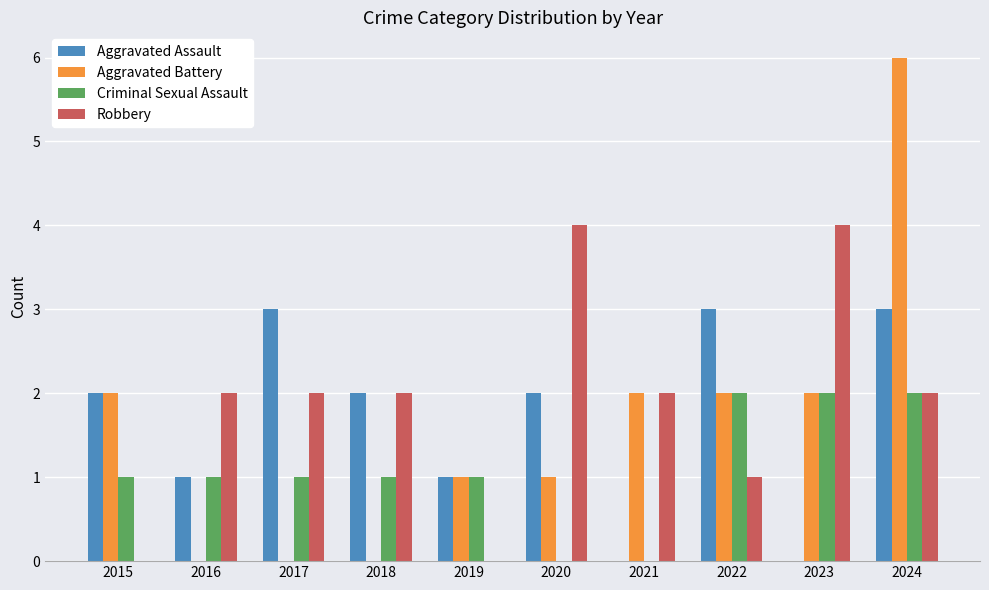

How many series are shown in this chart?

4